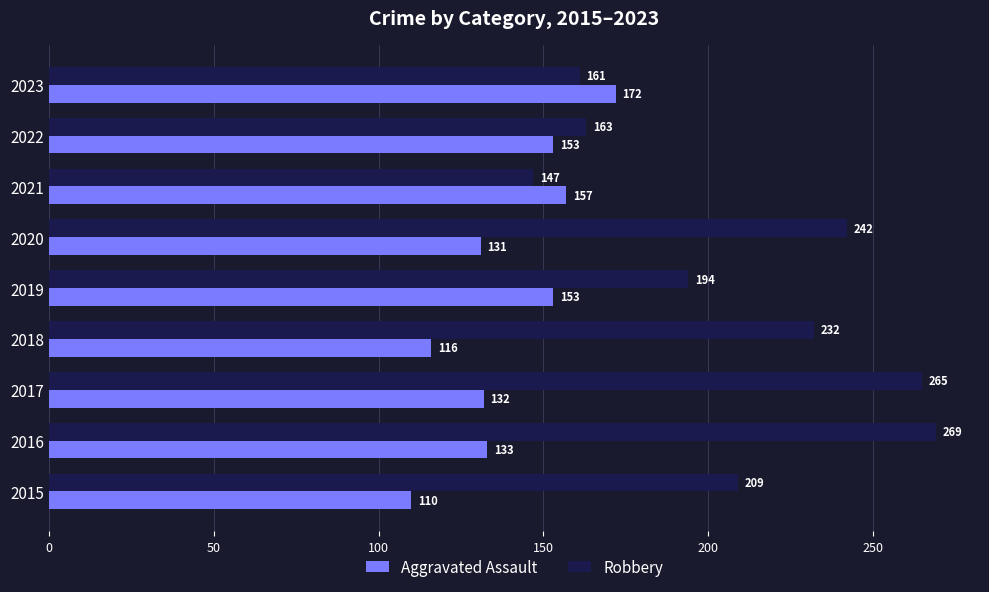

At 2019, list the series in order from largest to smallest.

Robbery, Aggravated Assault